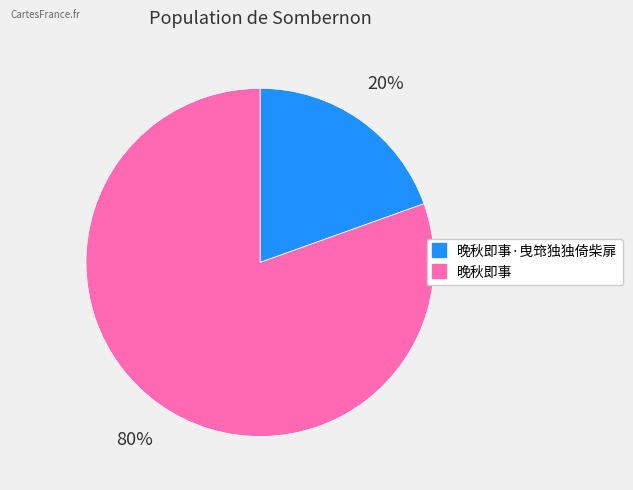

Is there any slice that represents more than half of the pie?

Yes